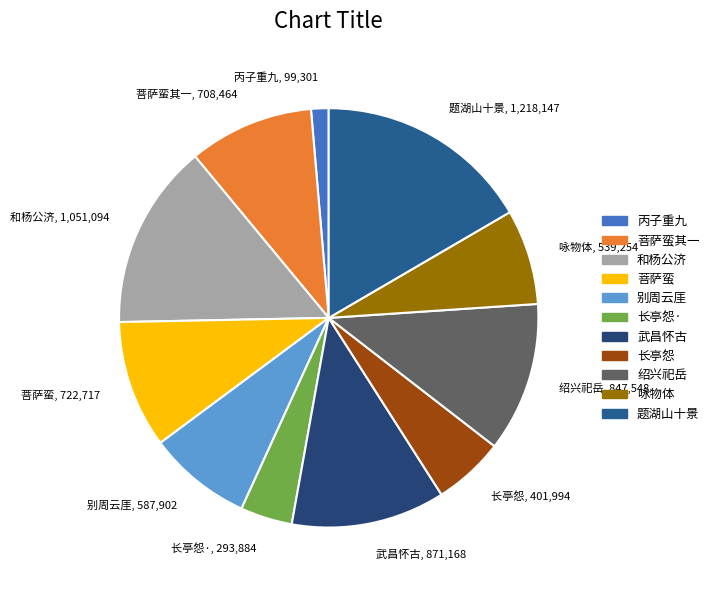

Is it true that 菩萨蛮其一, 708,464 is 10% of the pie?

True